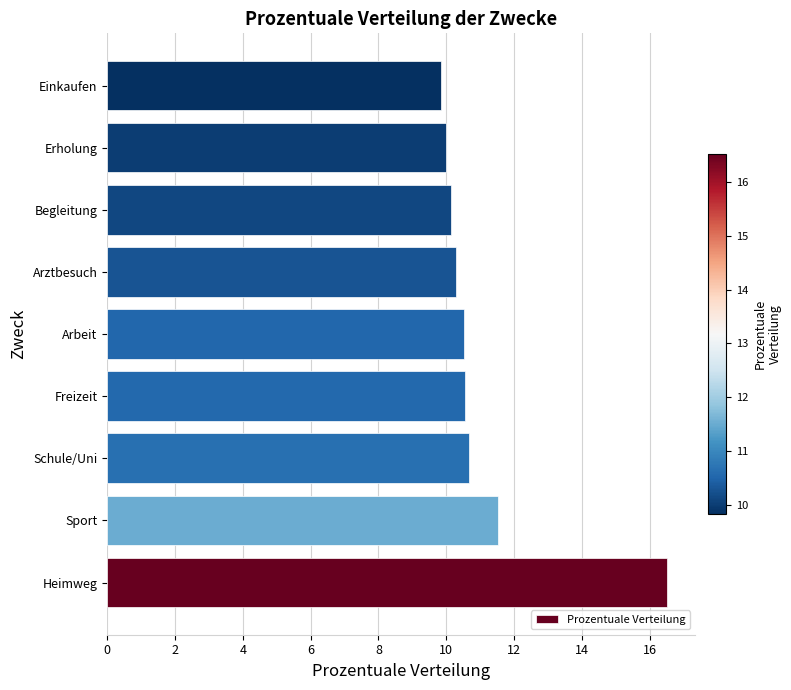

How many bars are there in total?

9